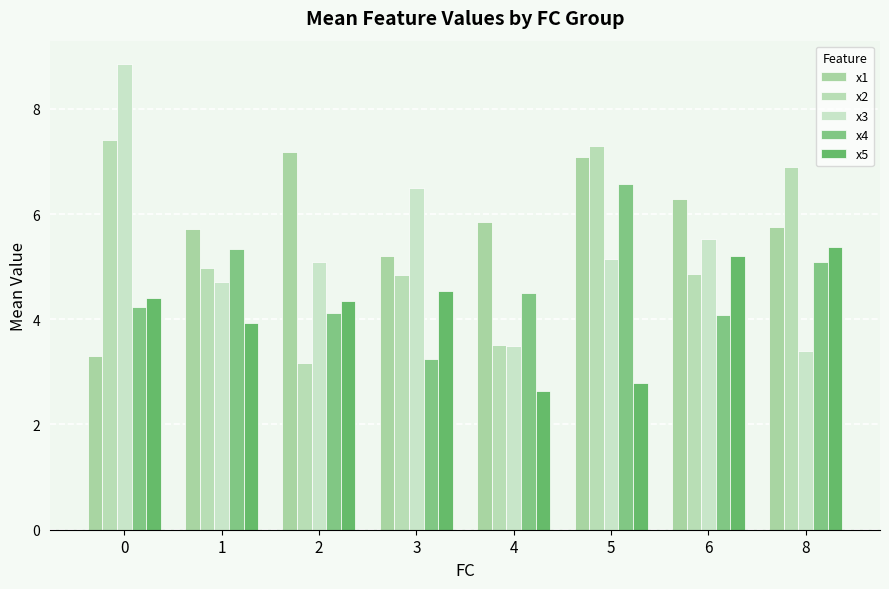

Which series has the largest total across all categories?

x1